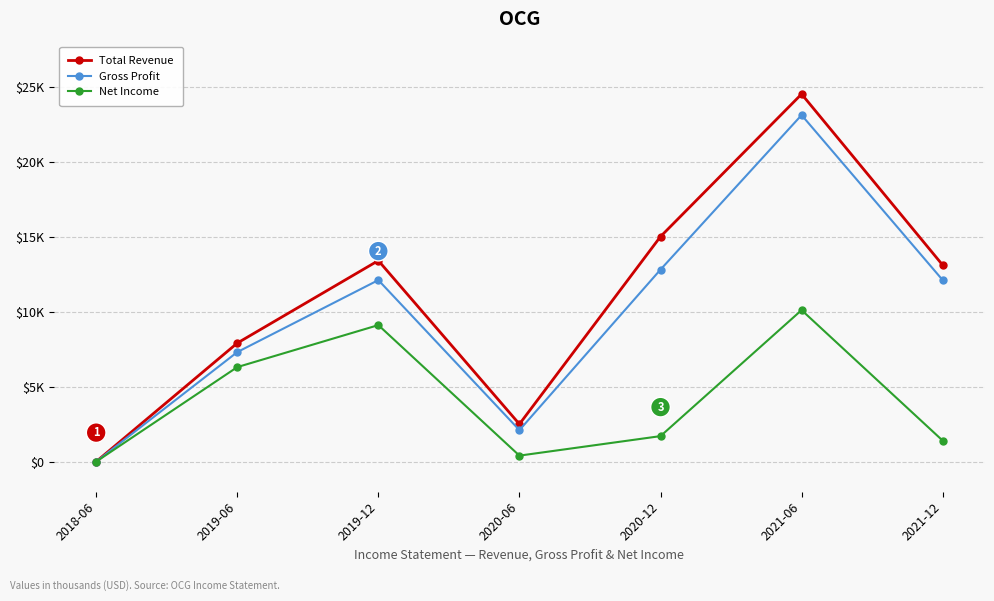

Which series has the largest total across all categories?

Total Revenue